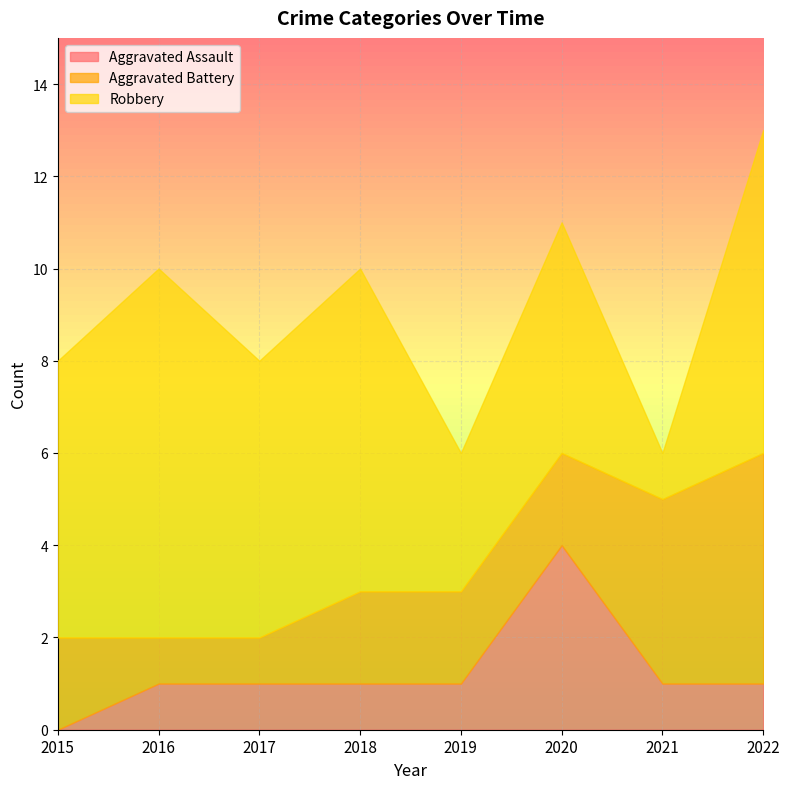

The value of Aggravated Battery at 2022 is 3. True or false?

False